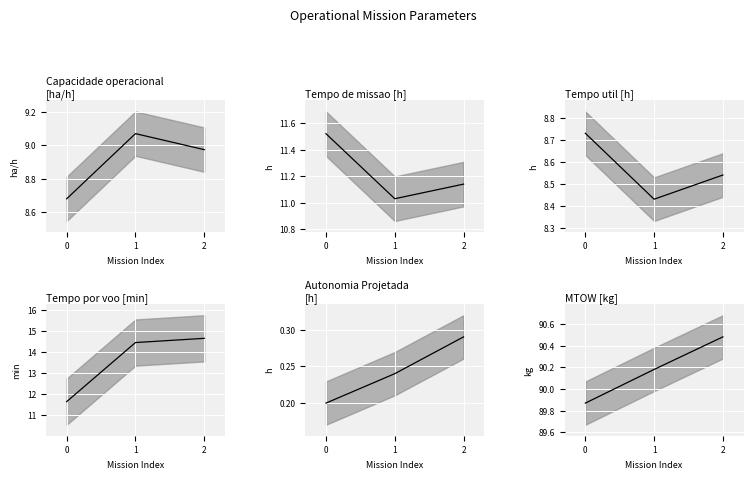

Which series changed the most between 1 and 2?

MTOW [kg]